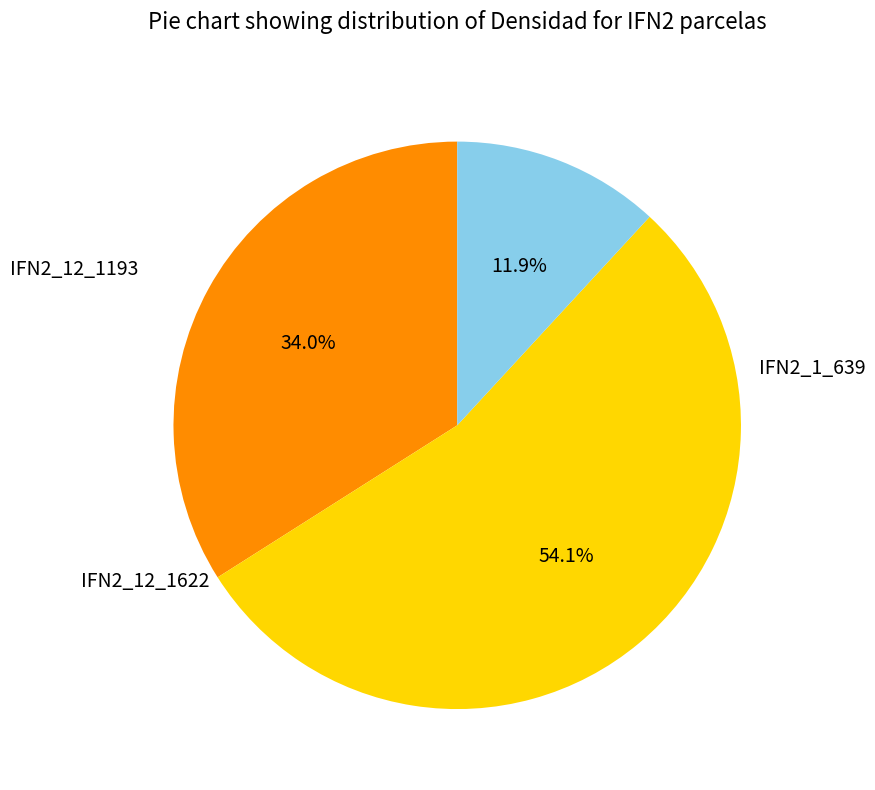

Does any single category account for the majority?

Yes